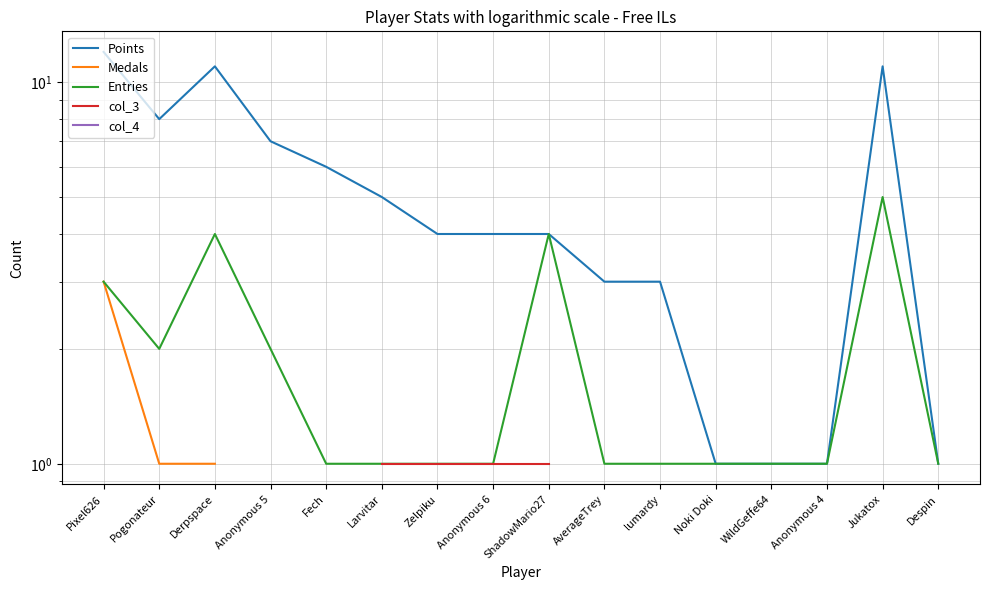

Is this an area chart (filled region under the line)?

No